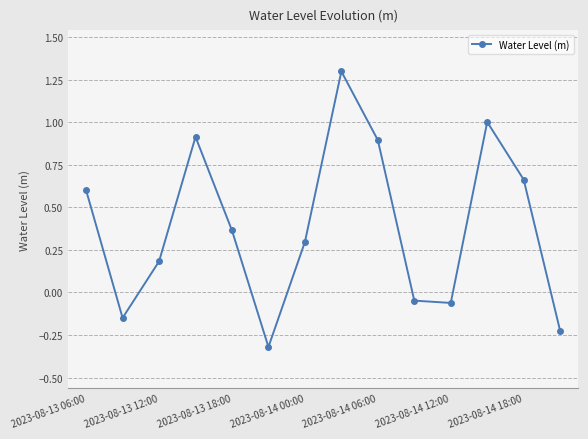

What is the difference between the second highest and second lowest values?

1.2